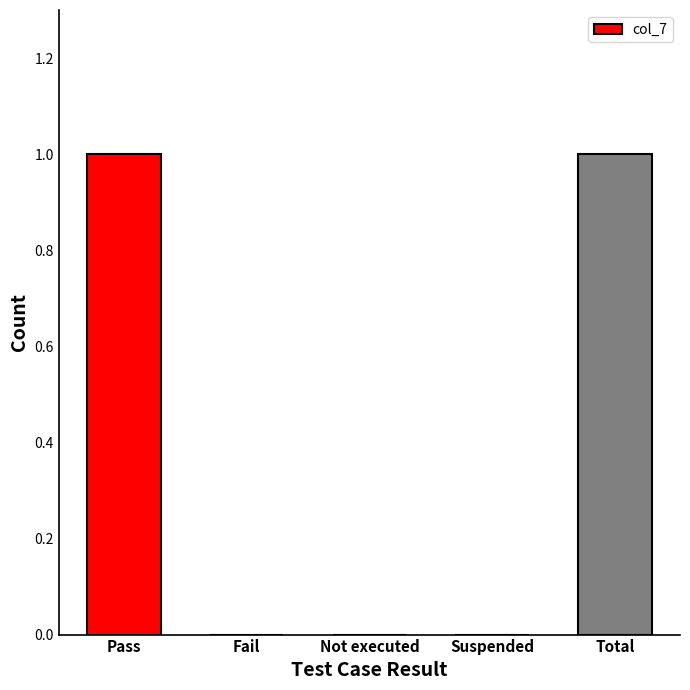

Reading left to right, extract all data points from this chart.

1	0	0	0	1